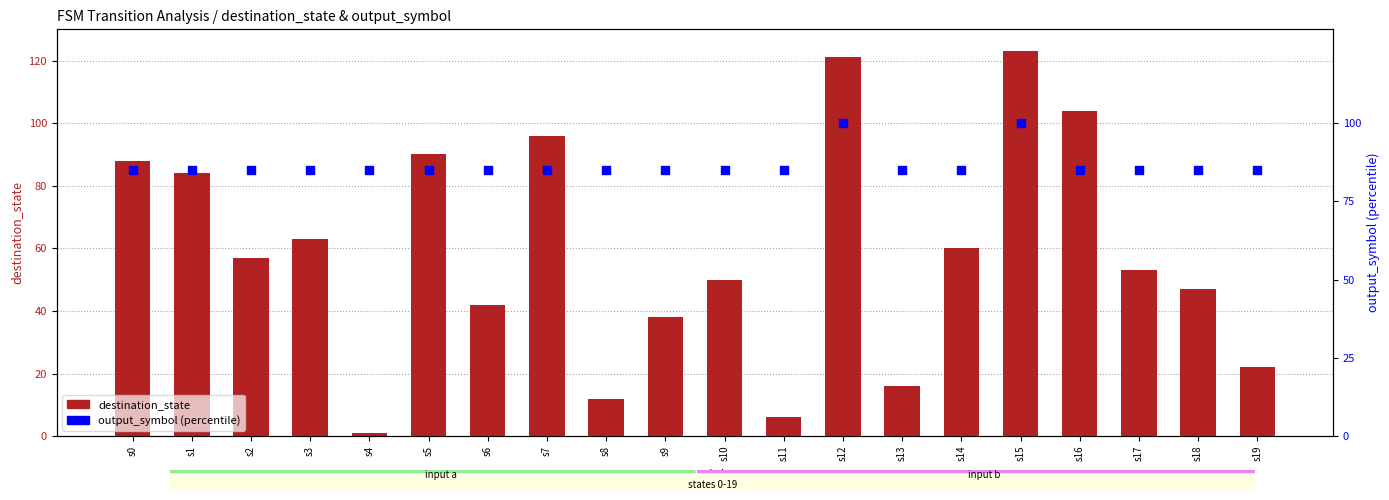

At how many categories does at least one series exceed 35?

20